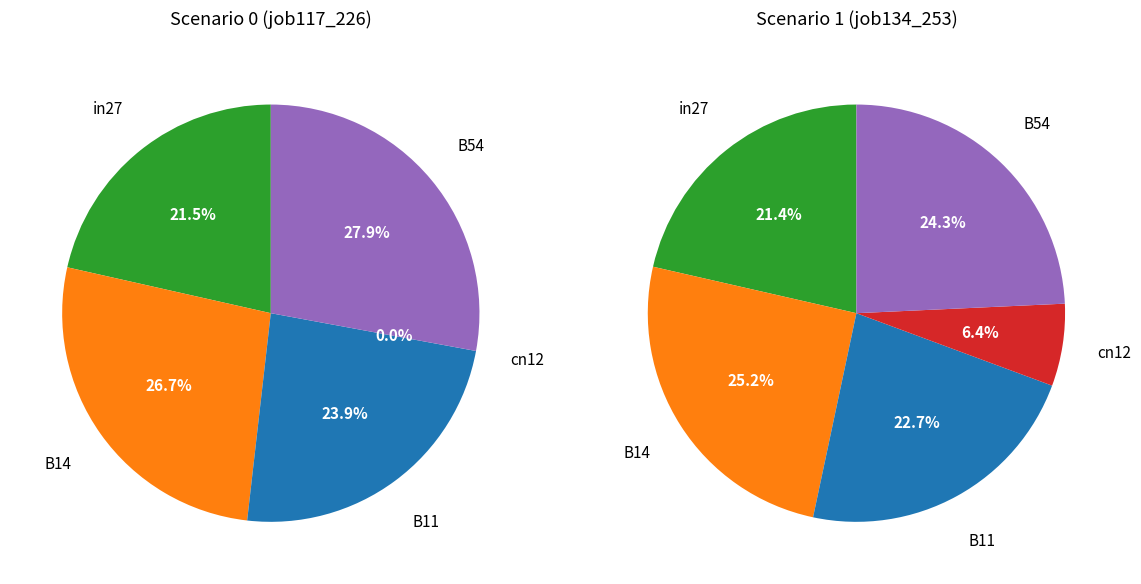

Which slice is the smallest?

cn12